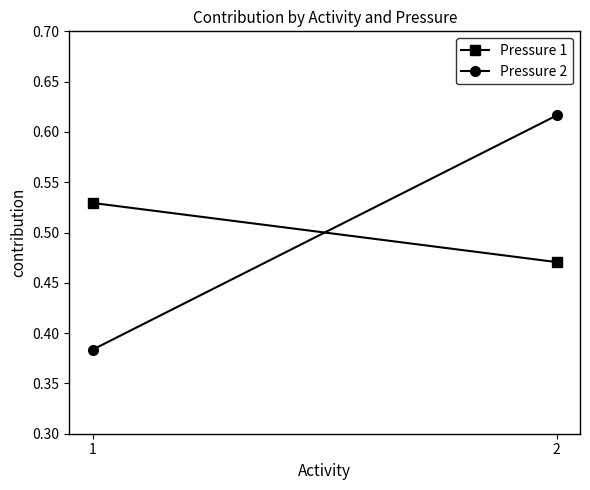

The Pressure 1 series shows 0.7 at 2. True or false?

False